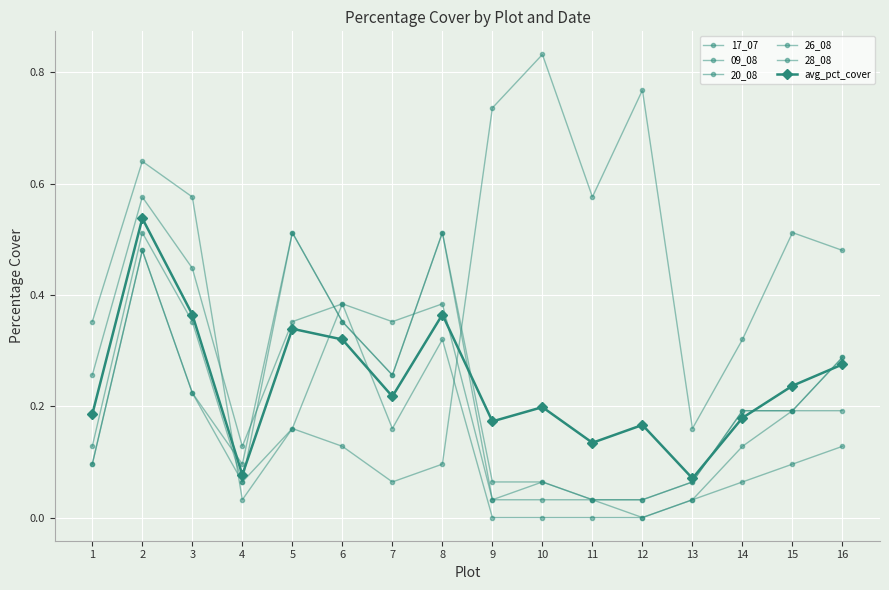

List the labels in order of 20_08 value, largest first.

5, 8, 2, 6, 16, 7, 3, 14, 15, 1, 4, 10, 13, 9, 11, 12